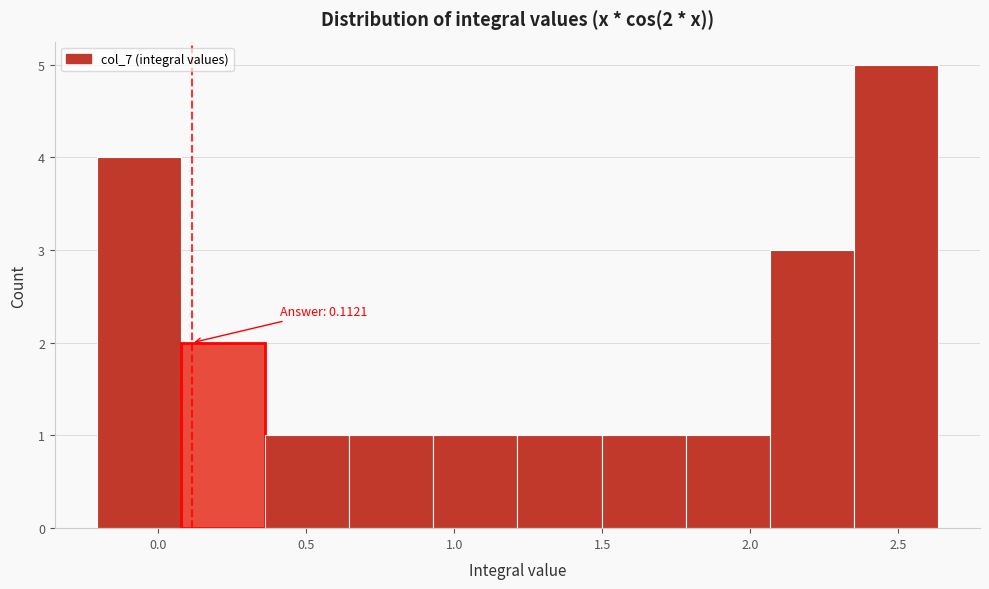

Over which range of the x-axis is the bar tallest?

2.35 to 2.65